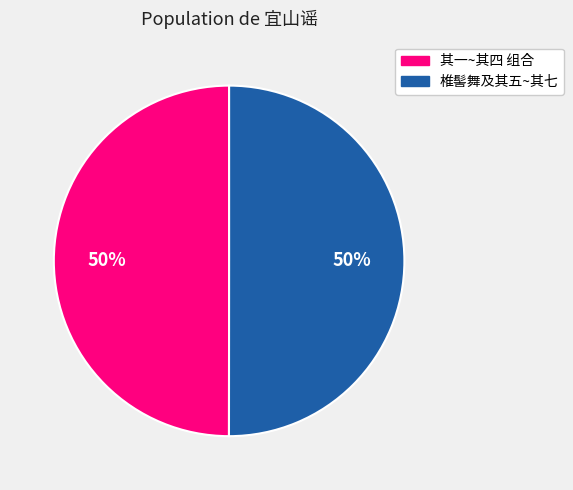

How many segments does this pie chart have?

2